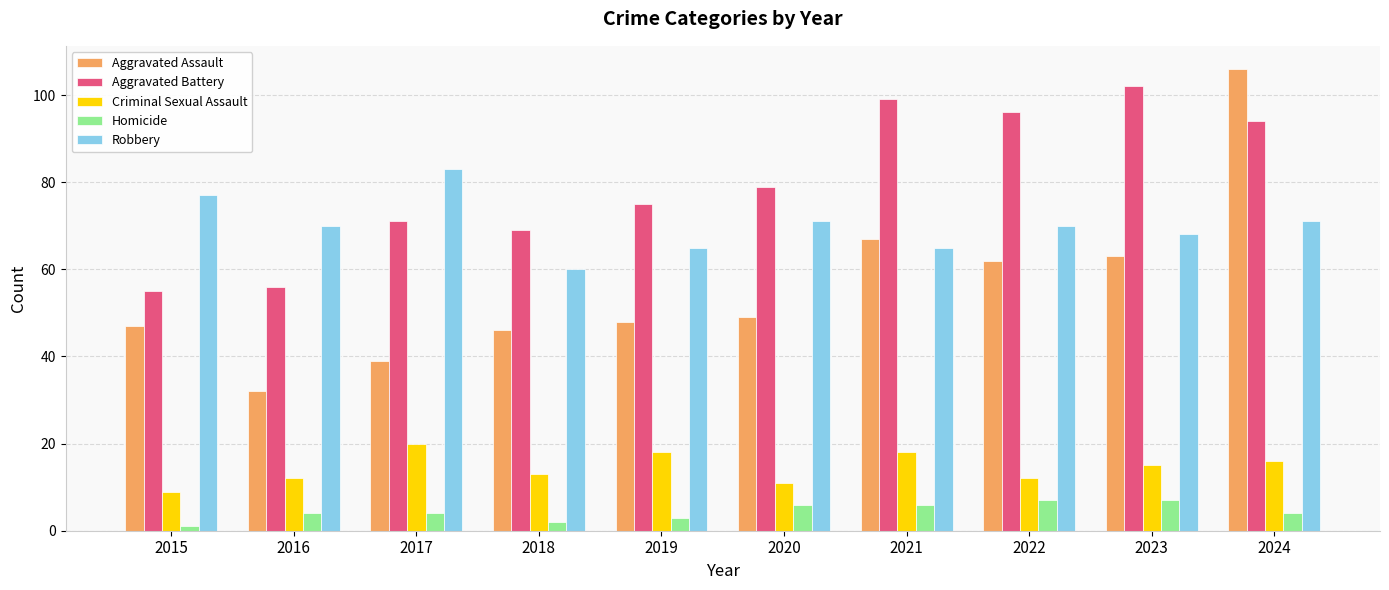

What is the lowest value of the Robbery series?

60